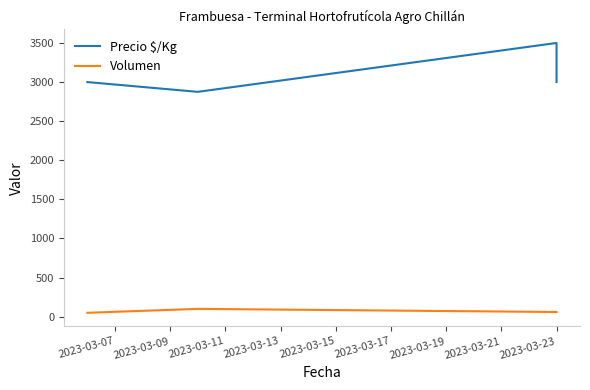

What is the difference between the Precio $/Kg values at 2023-03-13 and 2023-03-09?

125